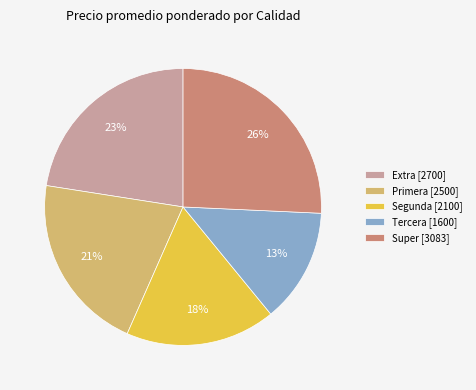

Is there a majority slice in this chart?

No